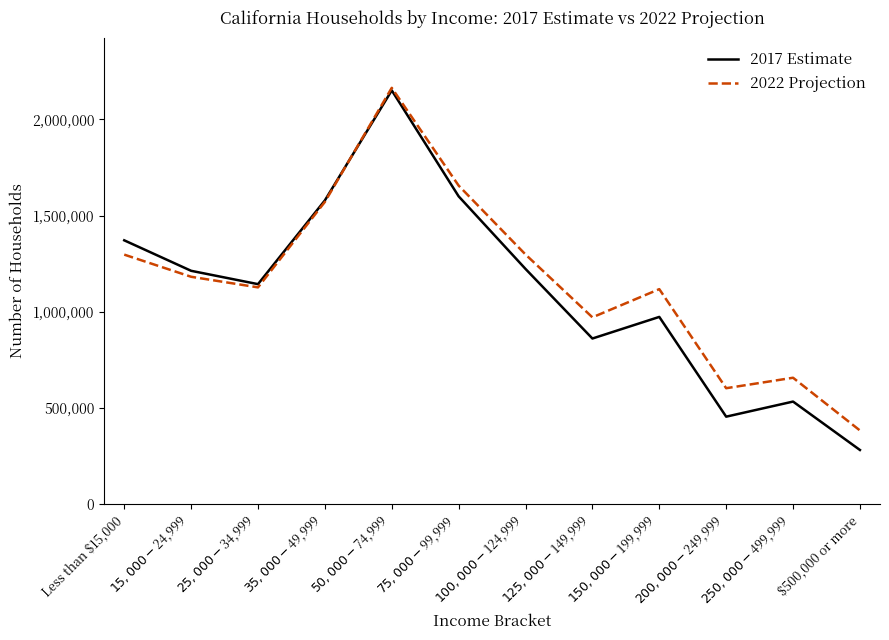

What is the minimum value shown in the chart?

281105